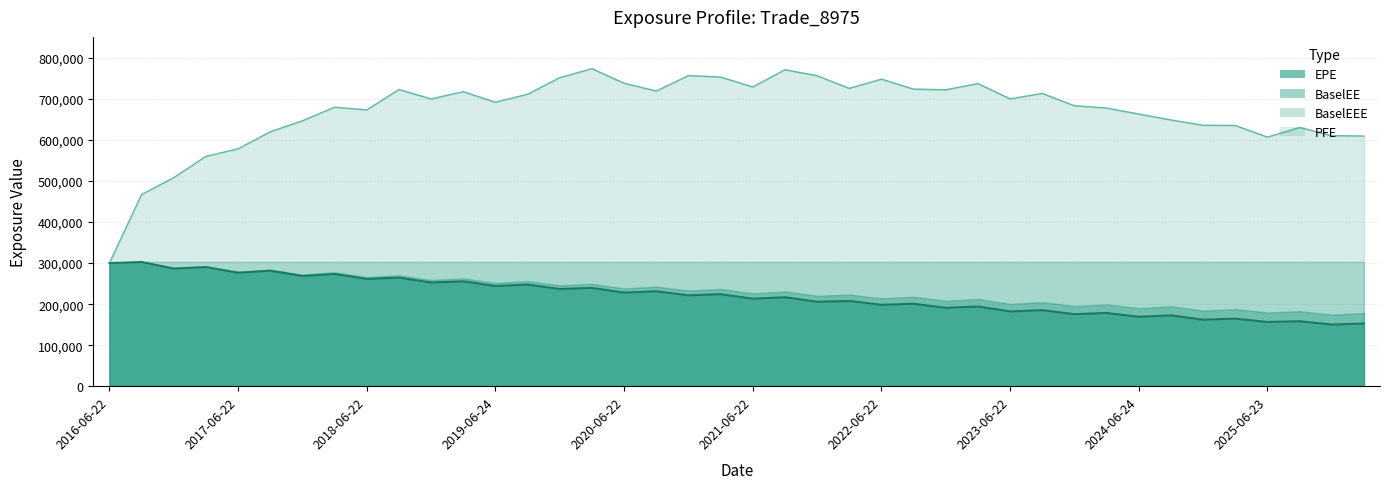

What is the smallest value displayed?

150373